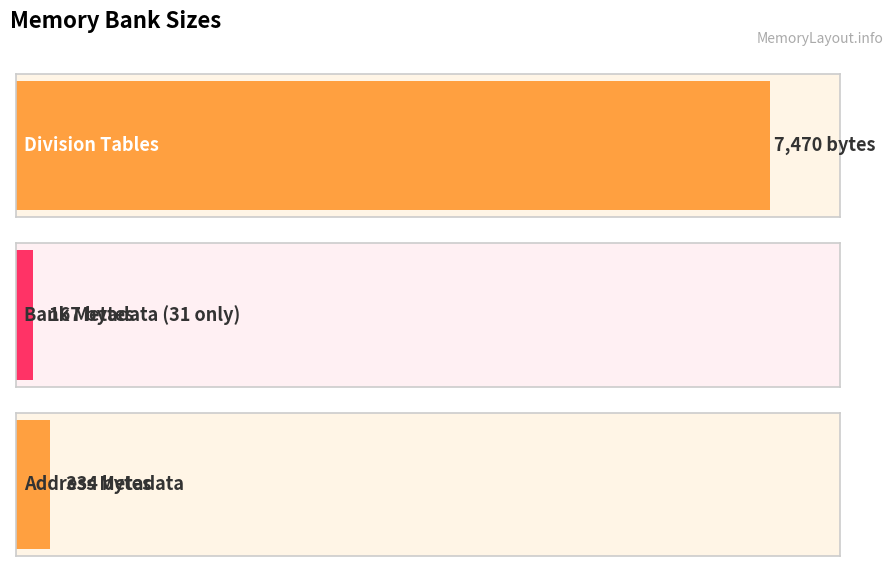

Does the chart contain stacked bars?

No